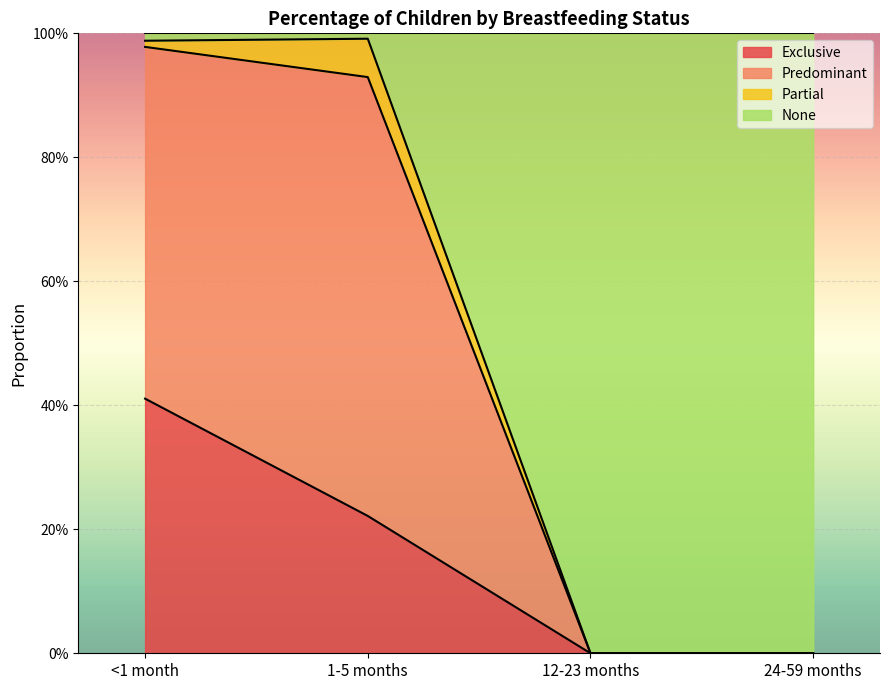

At which category is the sum across all series the highest?

<1 month